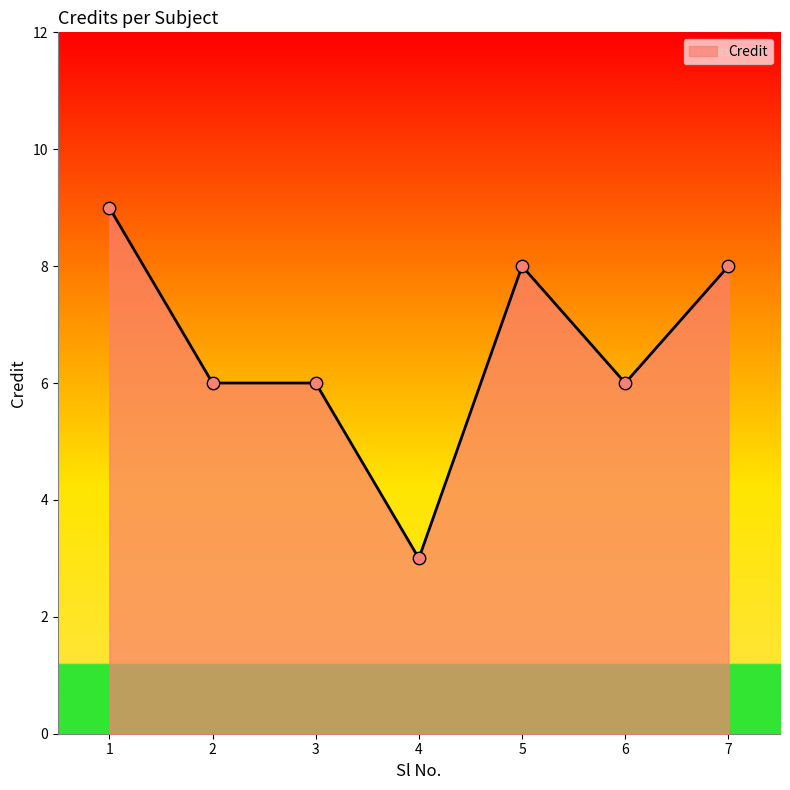

Which has a higher value, 5 or 6?

5